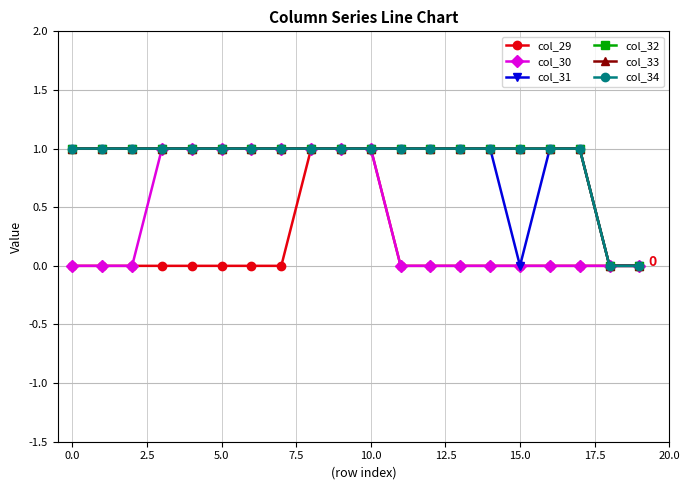

Is this an area chart (filled region under the line)?

No